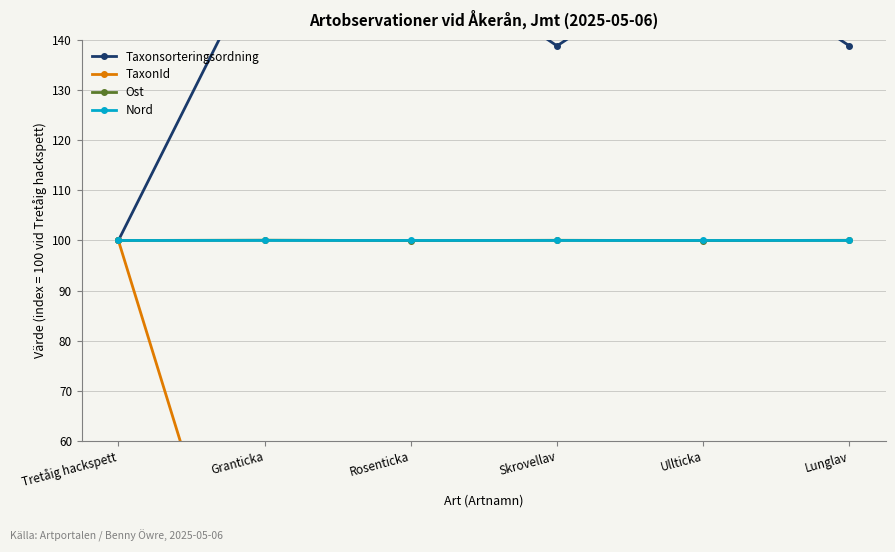

What is the difference between the TaxonId values at Granticka and Tretåig hackspett?

94.6